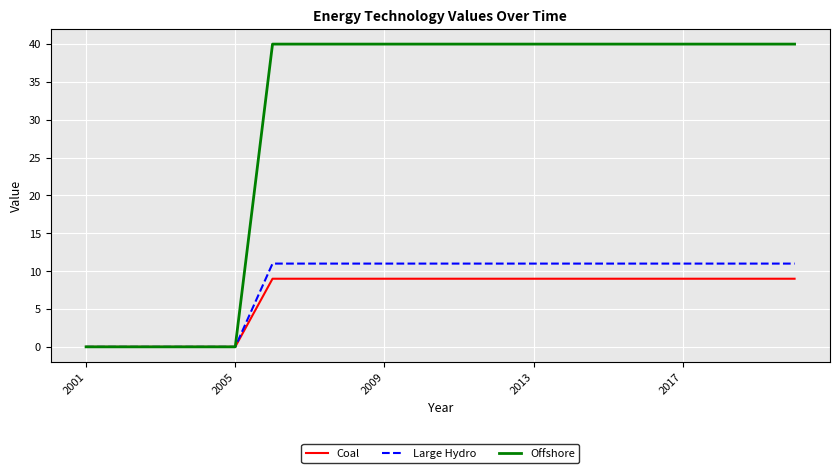

Which series has the largest total across all categories?

Offshore